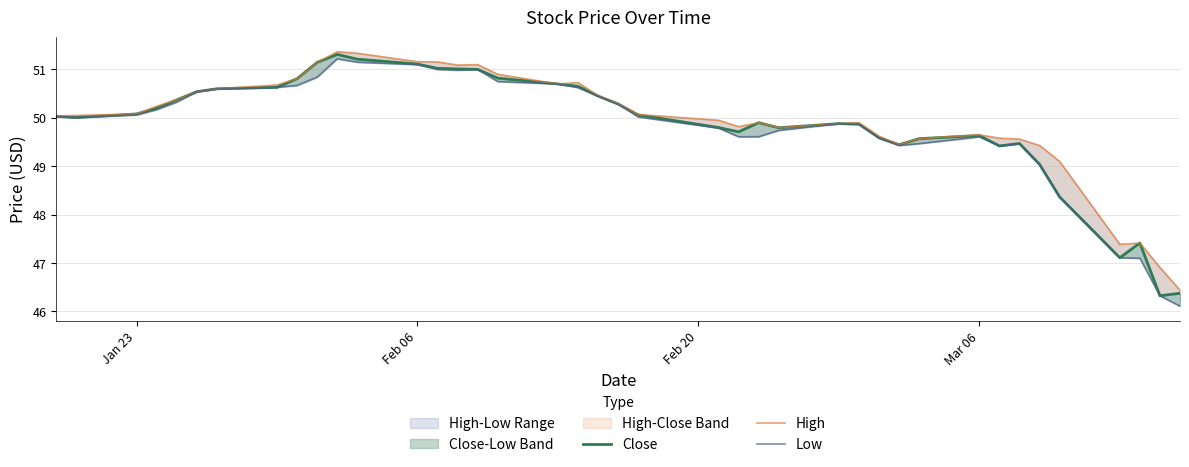

Which series has the widest spread of values?

Low